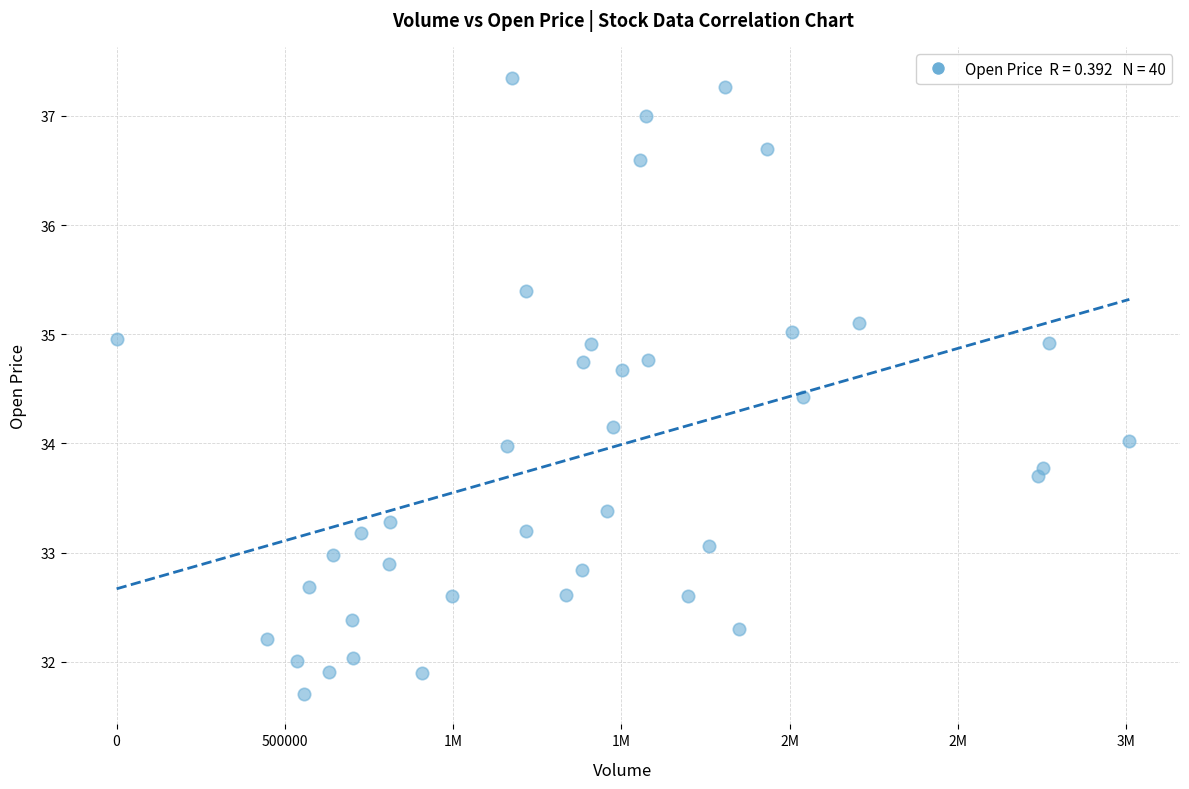

What is the range of Y values (max minus min)?

5.6